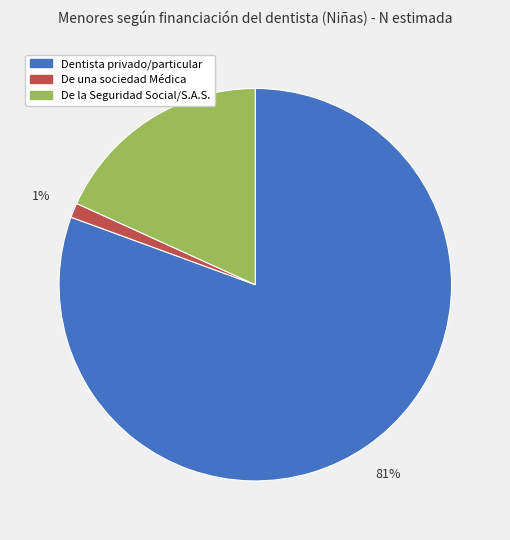

The De una sociedad Médica slice represents 11% of the pie. True or false?

False